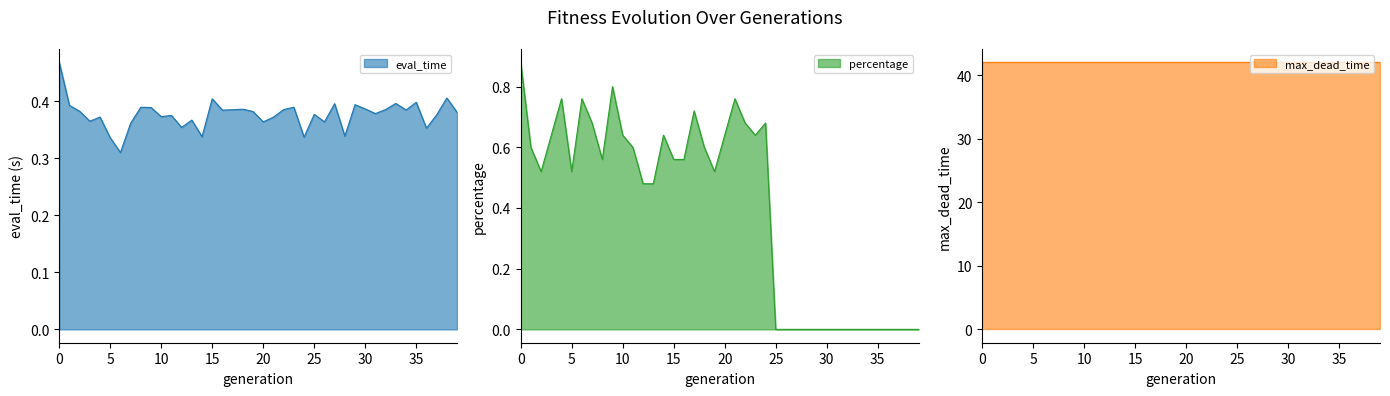

What is the highest value of the eval_time series?

0.5